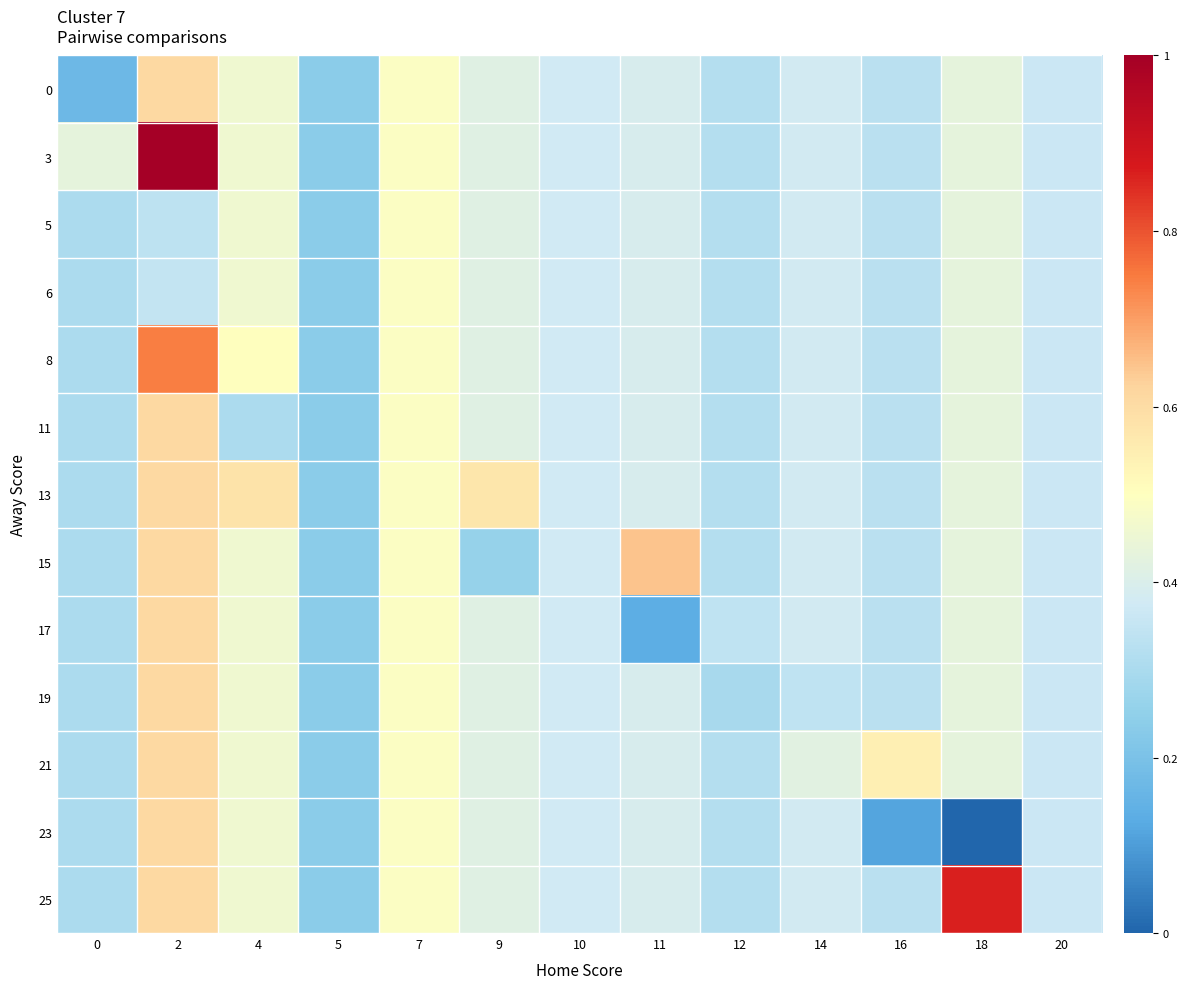

What is the greatest value displayed?

1.0